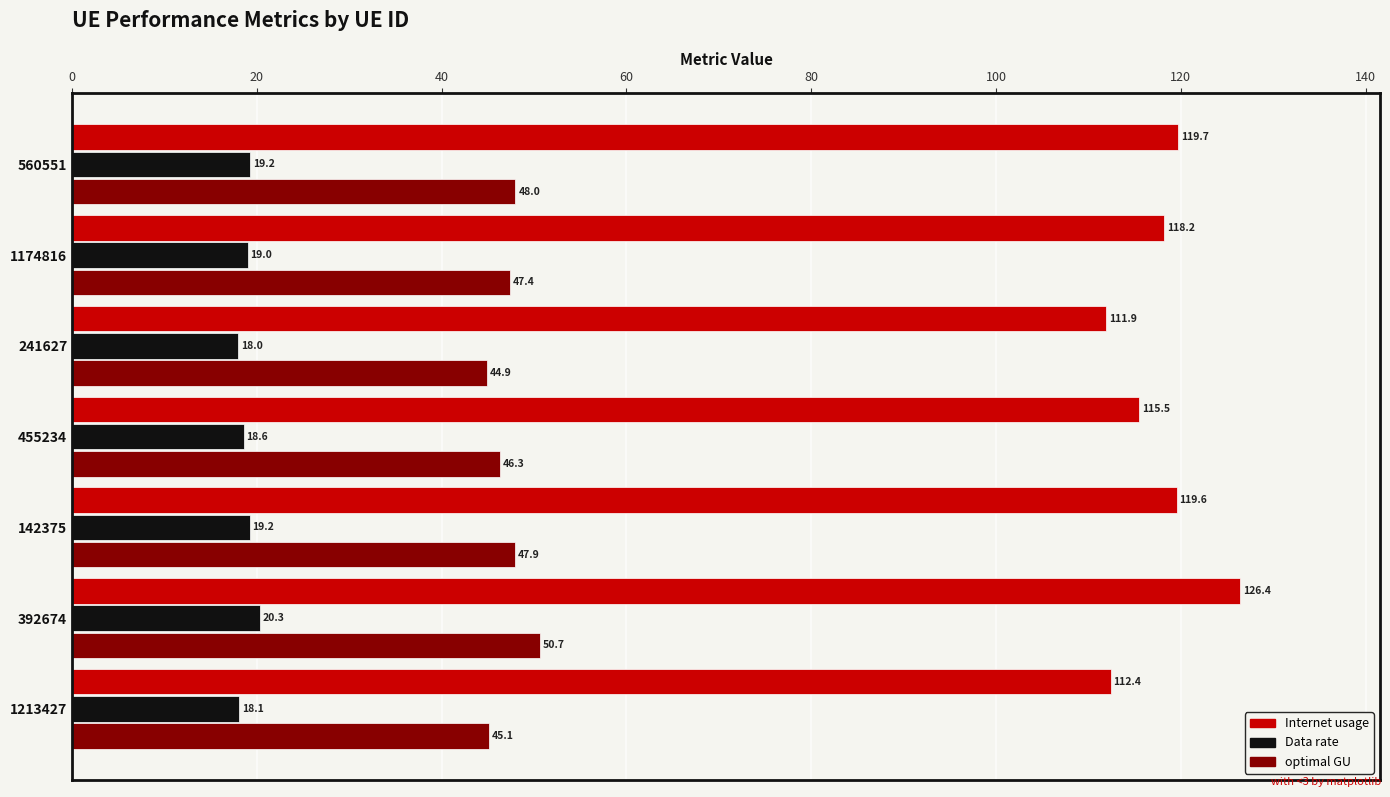

Which series has the largest total across all categories?

Internet usage